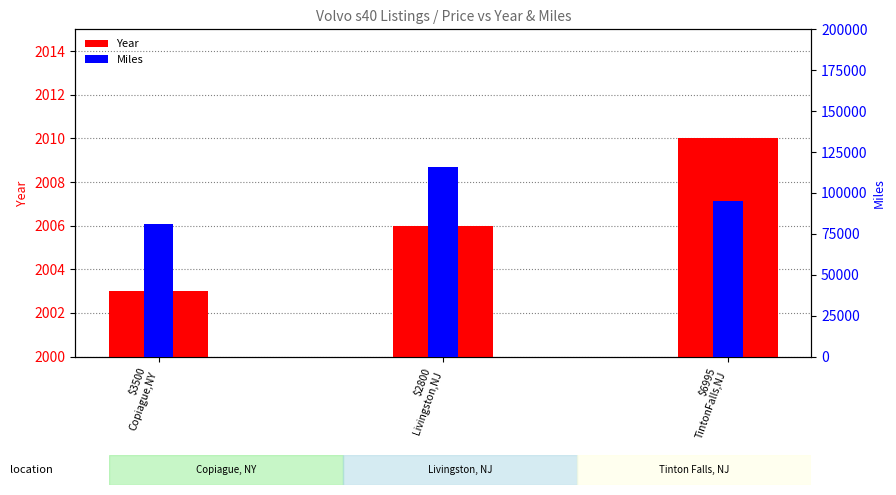

Which category has the lowest value across all series?

$3500
Copiague,NY